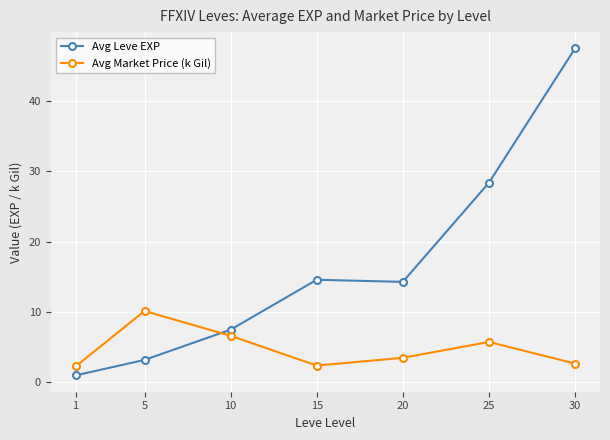

Rank the series by their maximum value, from highest to lowest.

Avg Leve EXP, Avg Market Price (k Gil)